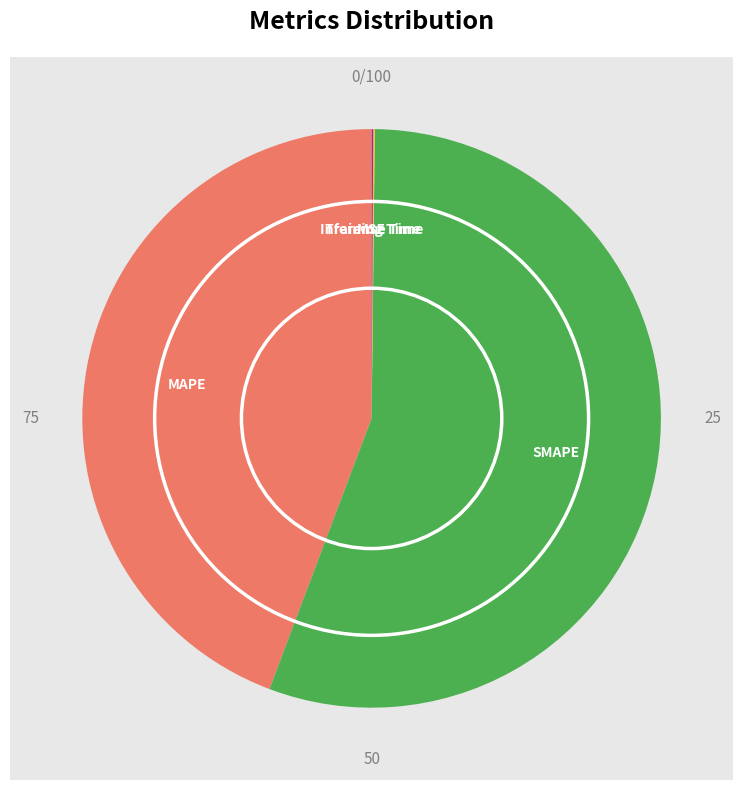

Combined, do MAPE and SMAPE account for over 50%?

Yes